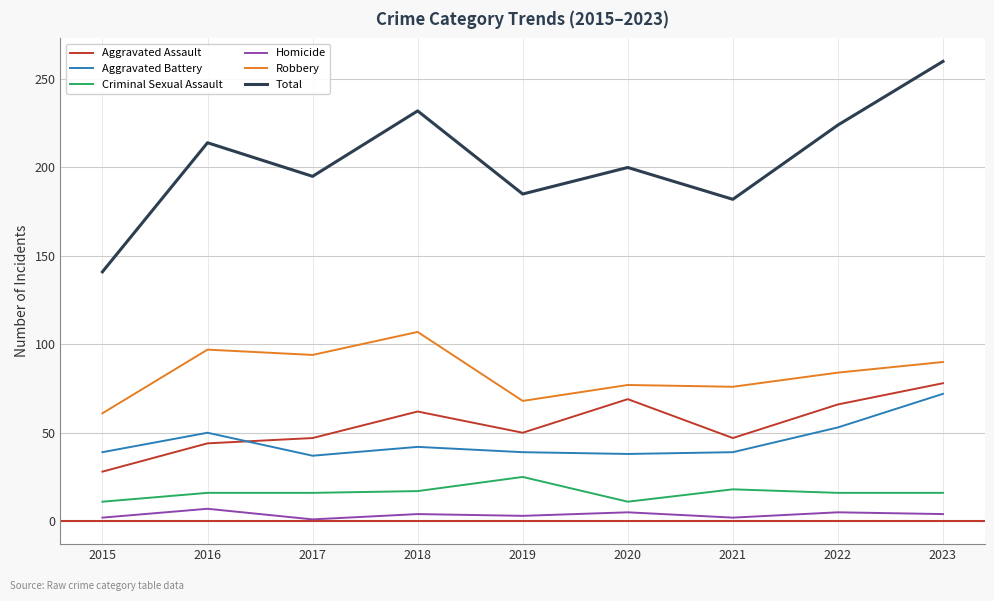

What is the difference between the maximum and minimum values in the Criminal Sexual Assault series?

14